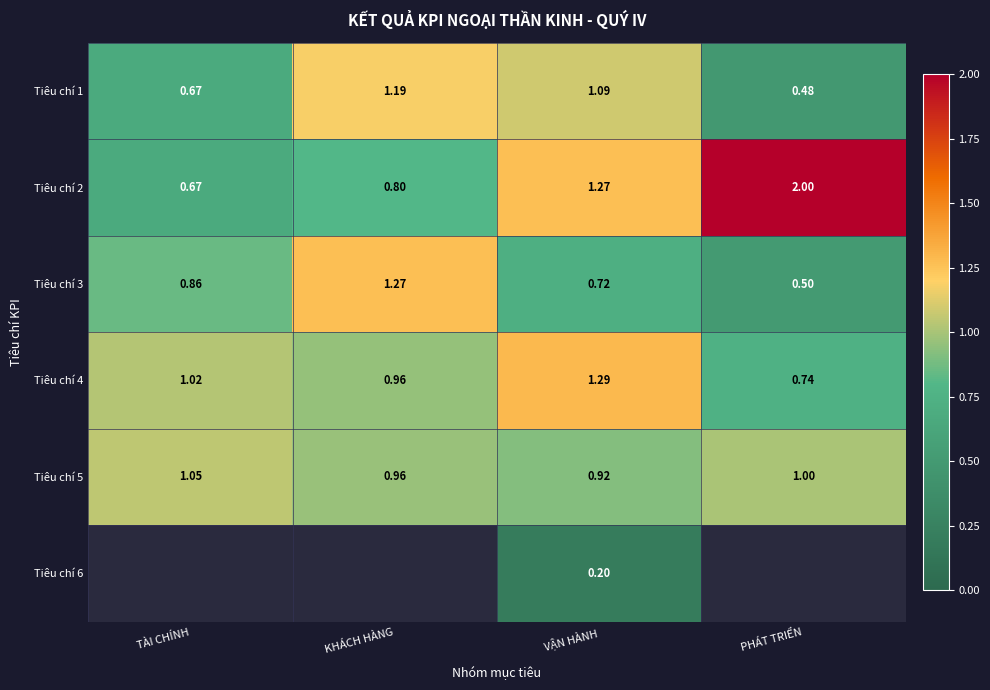

At which label is Tiêu chí 1 closest to 0?

PHÁT TRIỂN